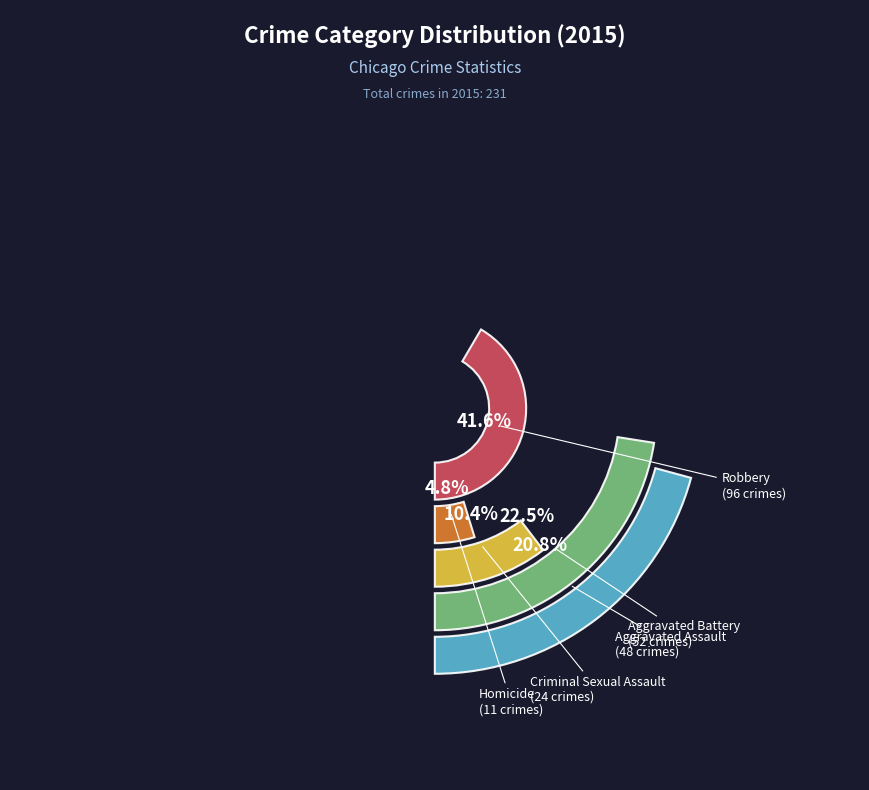

Does any single category account for the majority?

No